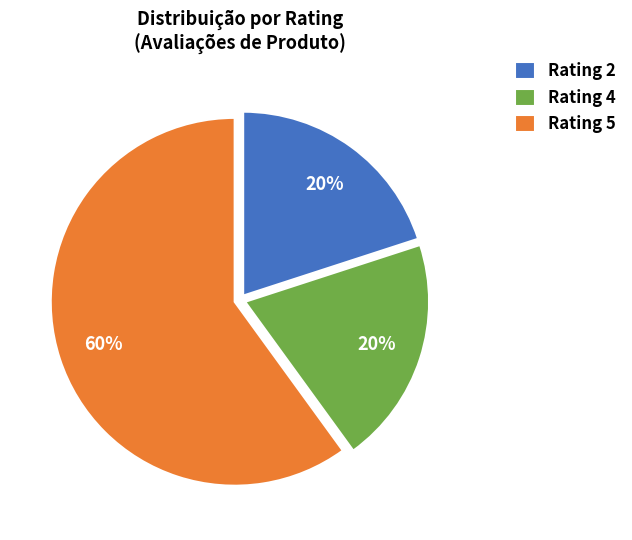

To the nearest percent, what percentage of the pie is Rating 4?

20%